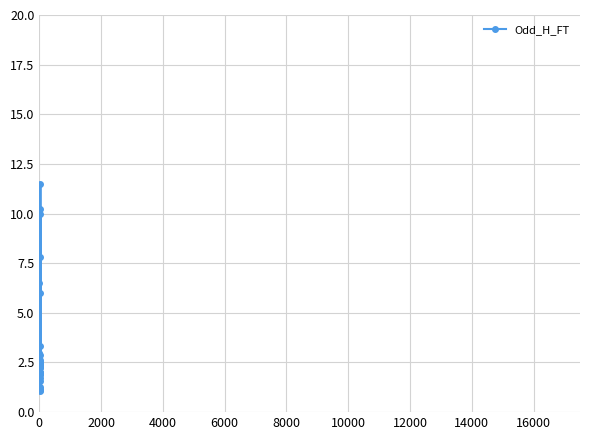

What is the average value?

3.1